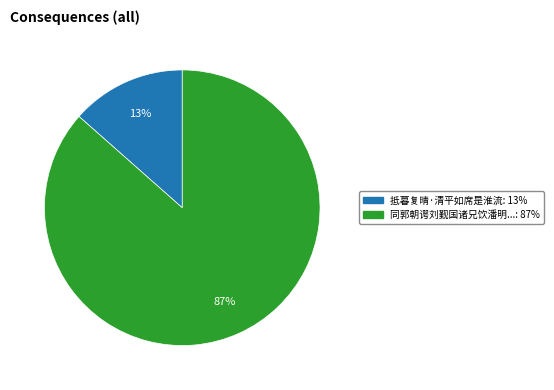

To the nearest percent, what is the average slice percentage?

50%